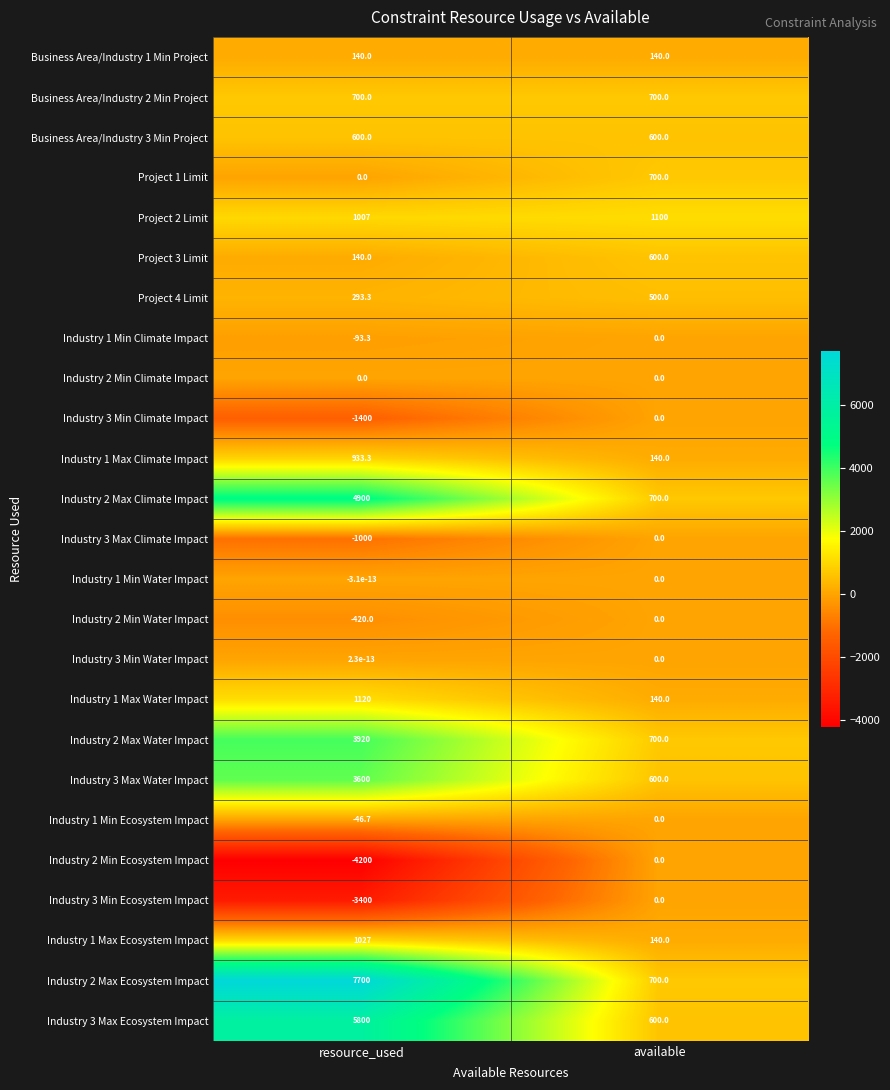

How many data points in Industry 3 Max Water Impact are less than 3600?

1